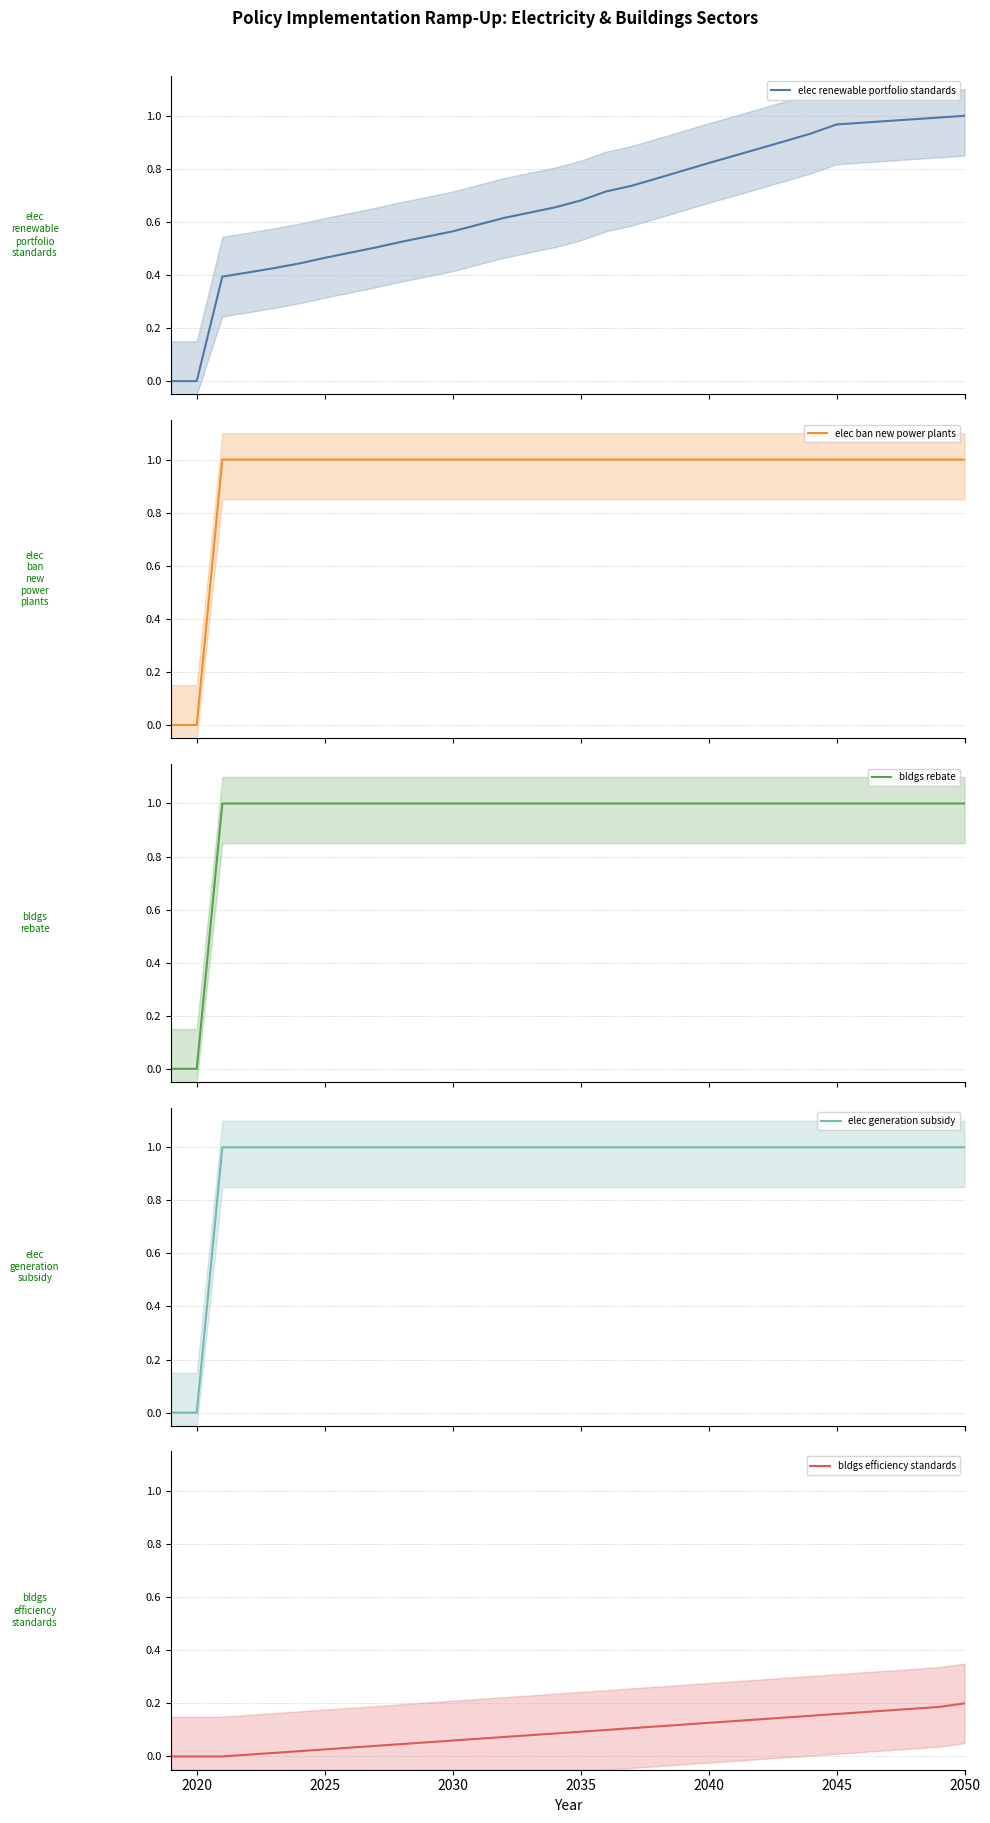

Is it true that bldgs efficiency standards equals 0.2 at 2050?

True